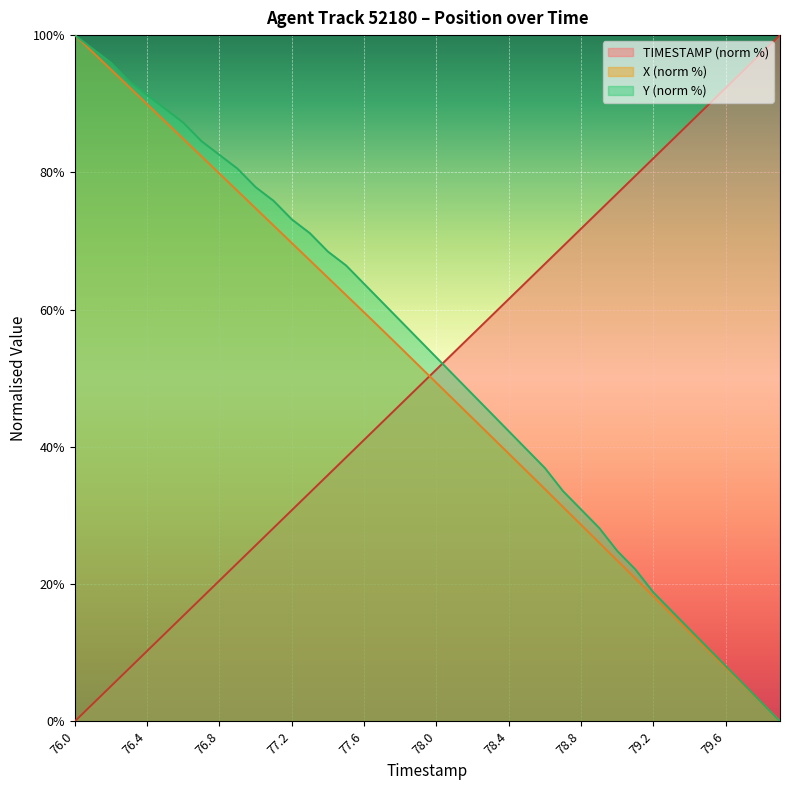

What is the average value of the Y series?

52.6